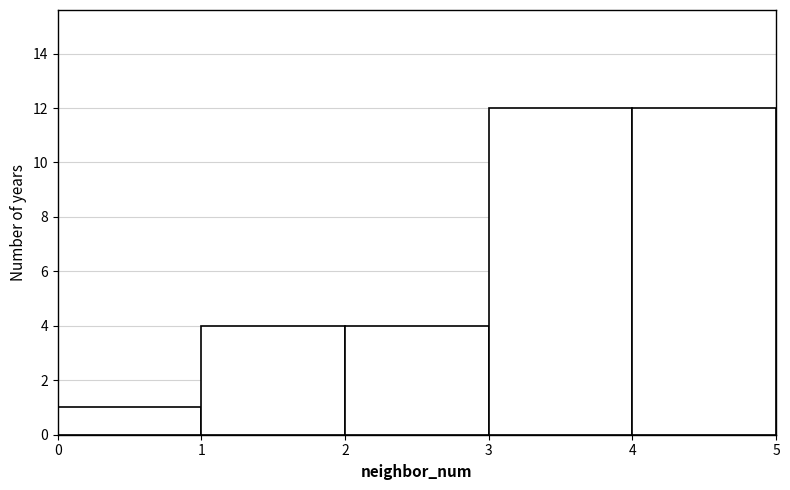

How tall is the bar that spans 0 to 1 on the x-axis? The values are not printed on the chart, so give them approximately, as read against the axis.

1